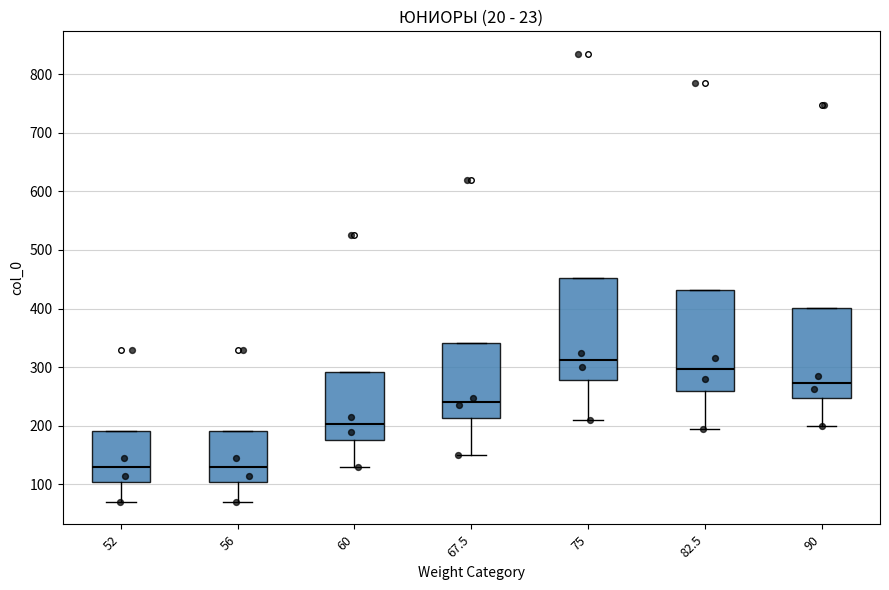

Reading left to right, transcribe this box plot: for each box, give where its median line is, the range the box spans, and where its two whiskers end, as read against the y-axis. The values are not printed on the chart, so give them approximately, as read against the axis.

52: median 130, box 100 to 190, whiskers 70 to 190
56: median 130, box 100 to 190, whiskers 70 to 190
60: median 200, box 180 to 290, whiskers 130 to 290
67.5: median 240, box 210 to 340, whiskers 150 to 340
75: median 310, box 280 to 450, whiskers 210 to 450
82.5: median 300, box 260 to 430, whiskers 200 to 430
90: median 270, box 250 to 400, whiskers 200 to 400